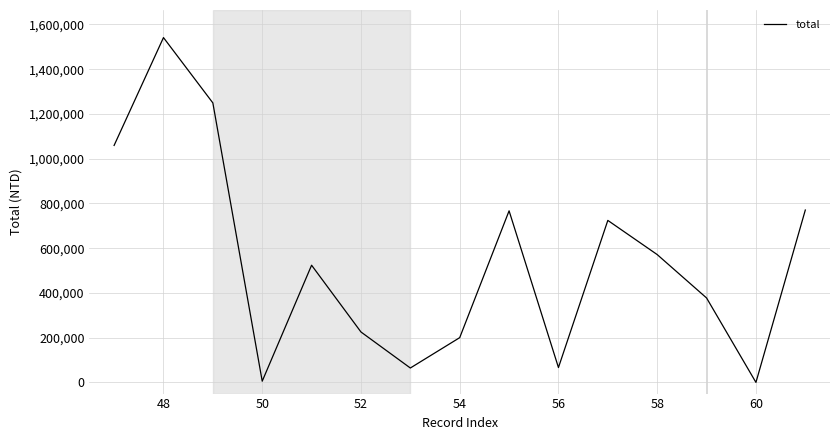

What is the maximum value shown in the chart?

1541122